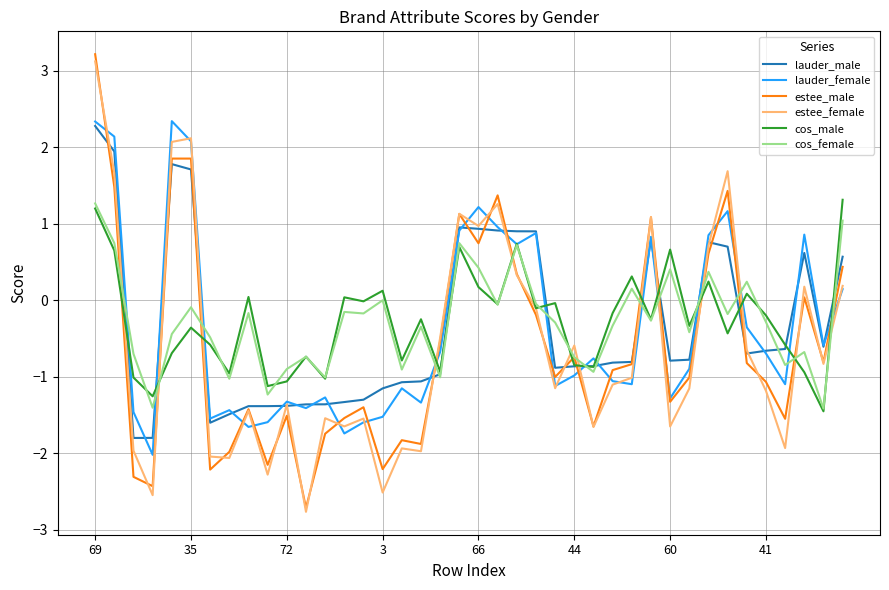

What is the maximum value for cos_female?

1.3